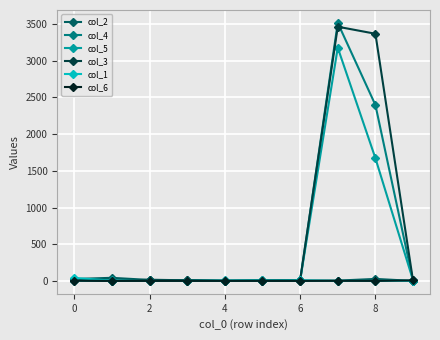

What is the greatest value displayed?

3516